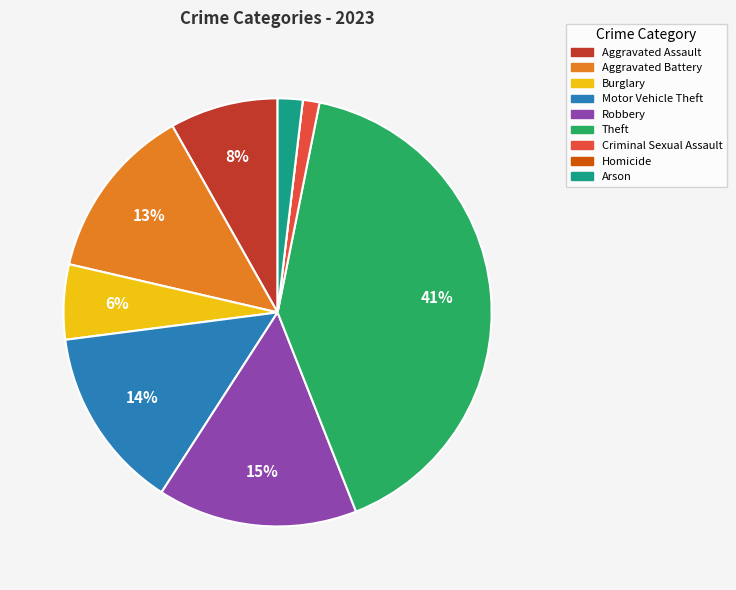

Does any single category account for the majority?

No